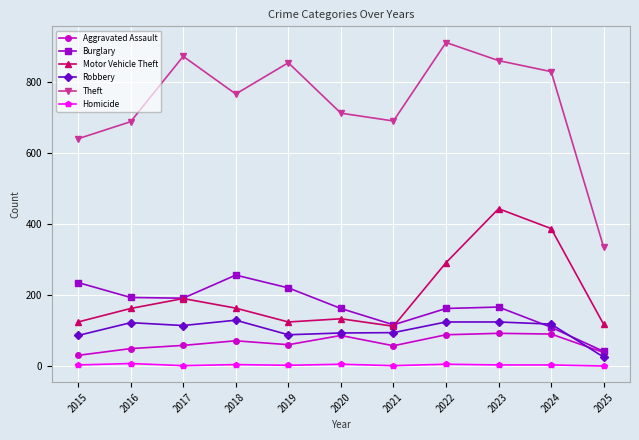

The value of Robbery at 2025 is 26. True or false?

True